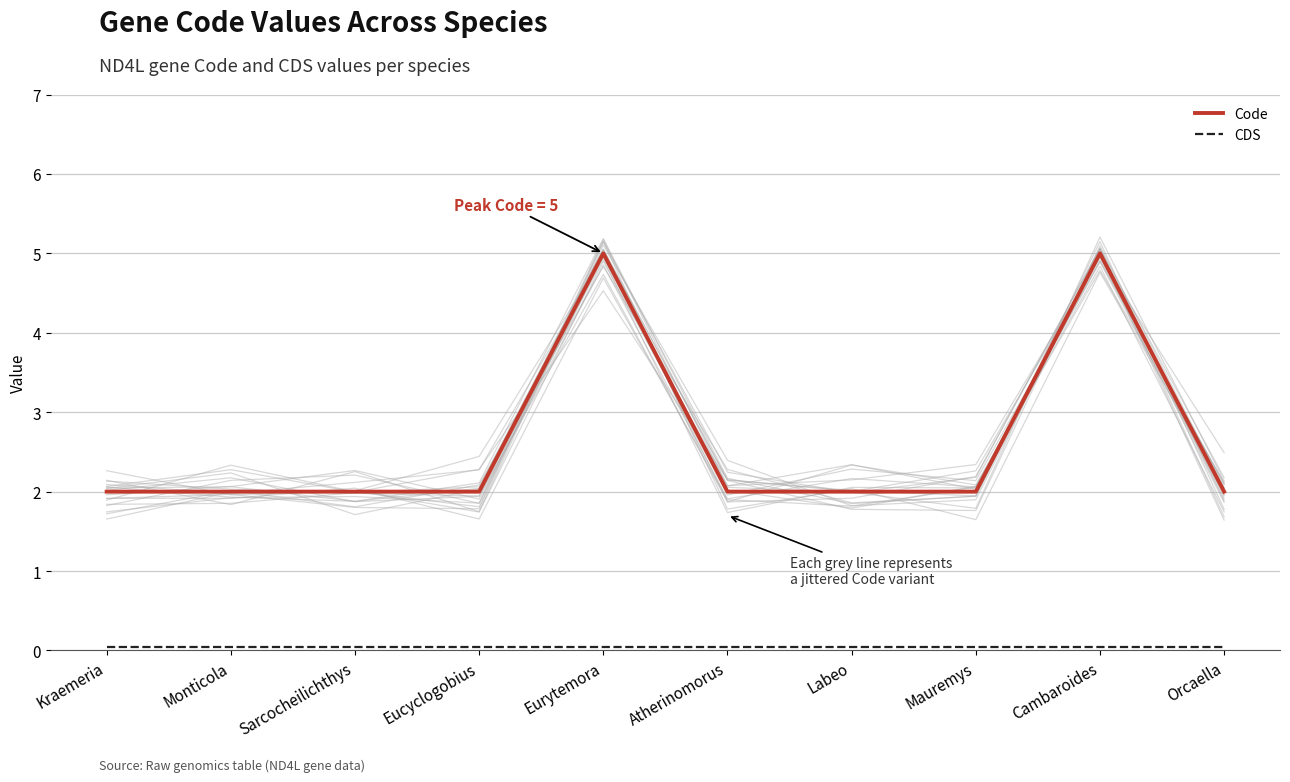

What is the label of the 2nd point from the right?

Cambaroides